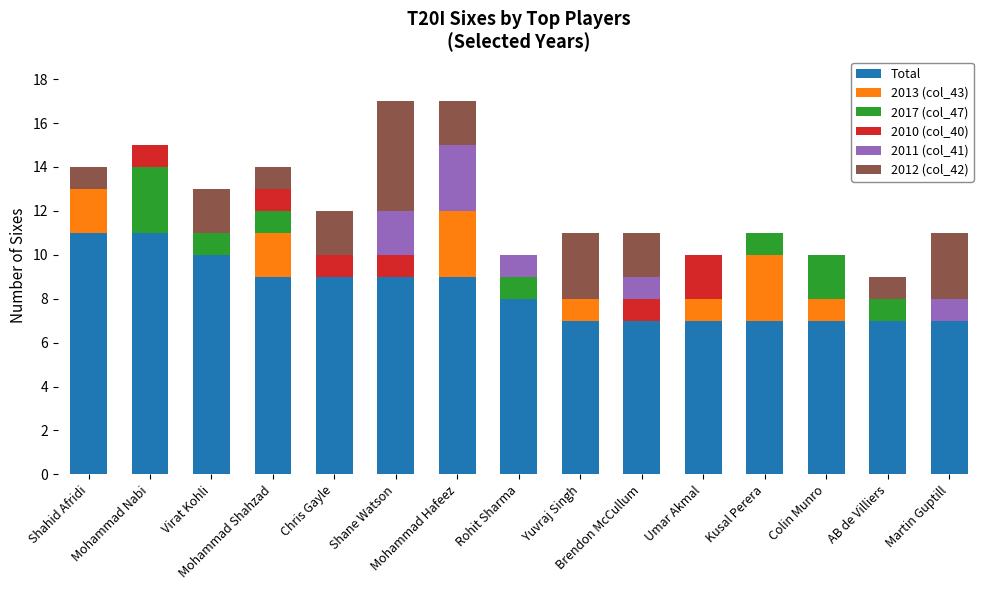

What is the maximum value for Total?

11